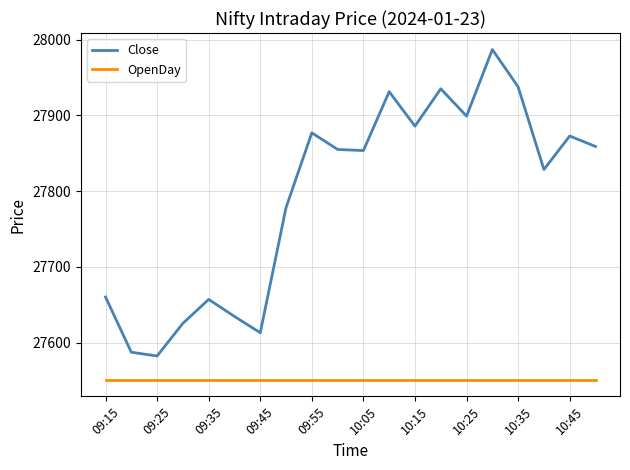

List the series in order of their peak value, highest first.

Close, OpenDay